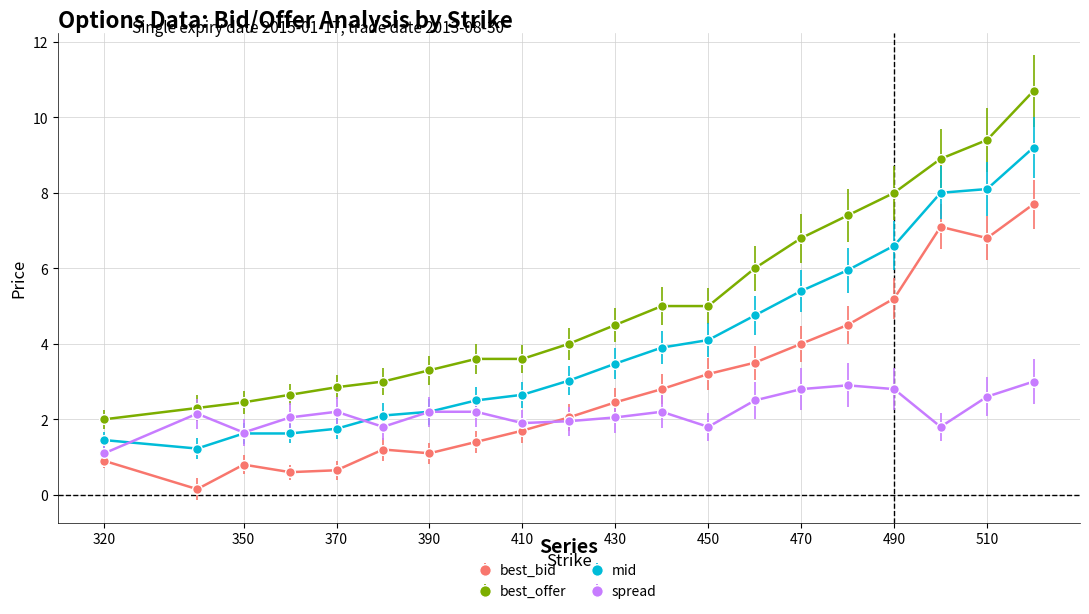

What is the value of the best_bid point at the 4th from the left?

0.6